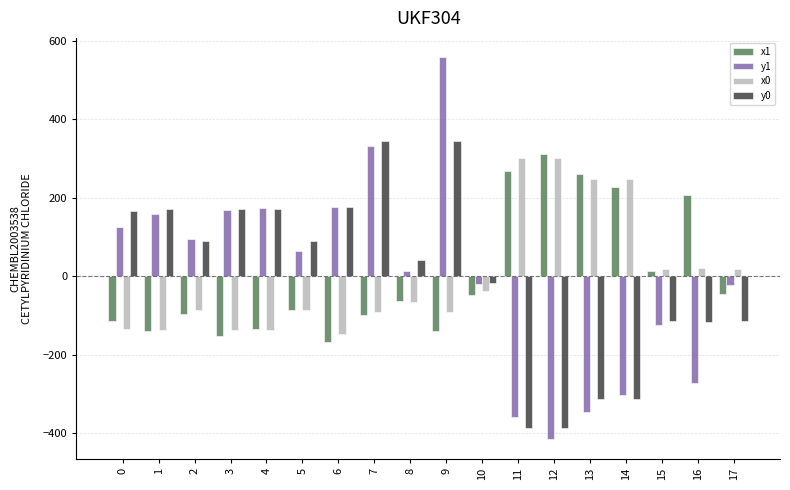

Is the value of x1 at 12 greater than the value of y1 at 2?

Yes